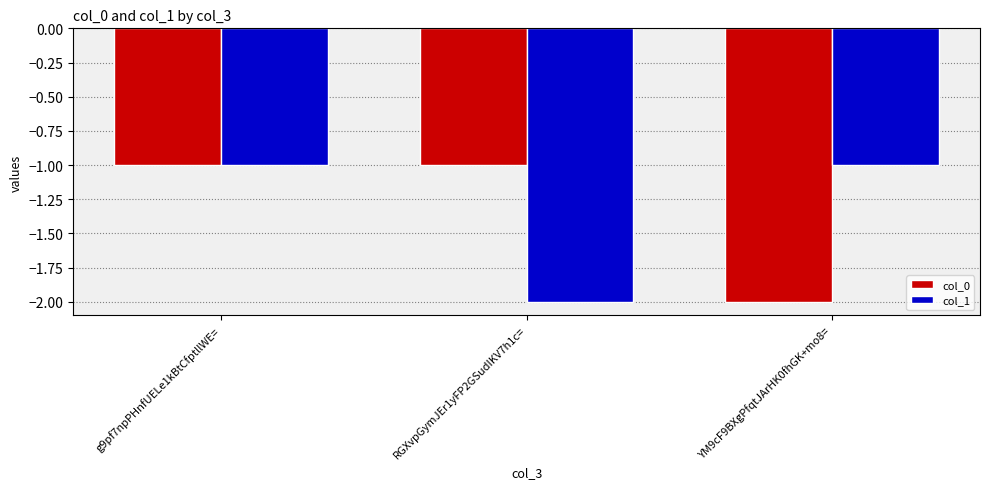

At which category is the sum across all series the highest?

g9pf7npPHnfUELe1kBtCfptllWE=